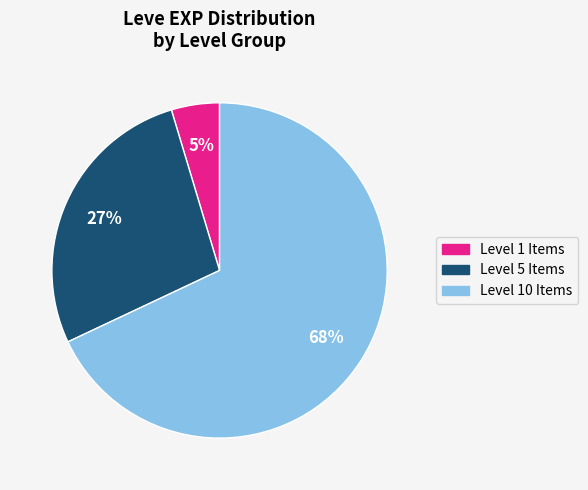

What percentage is the Level 5 Items slice, to the nearest percent?

27%